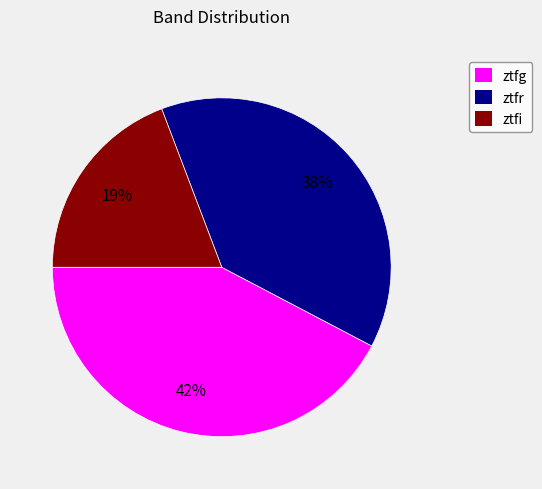

Count the number of slices in the pie.

3